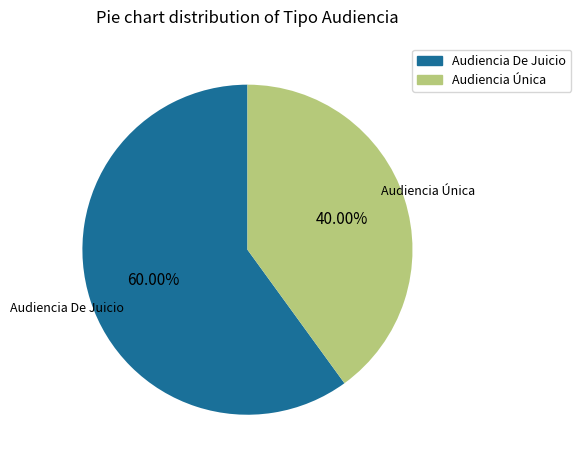

Approximately how many times larger is the value at Audiencia De Juicio compared to Audiencia Única?

1.5